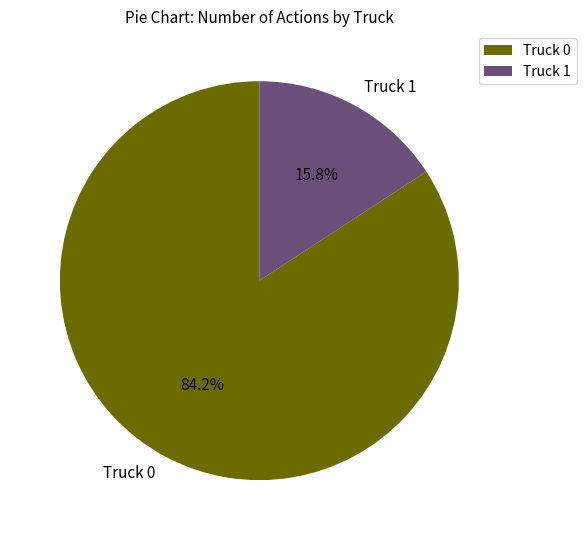

To the nearest percent, what portion does Truck 0 represent?

84%